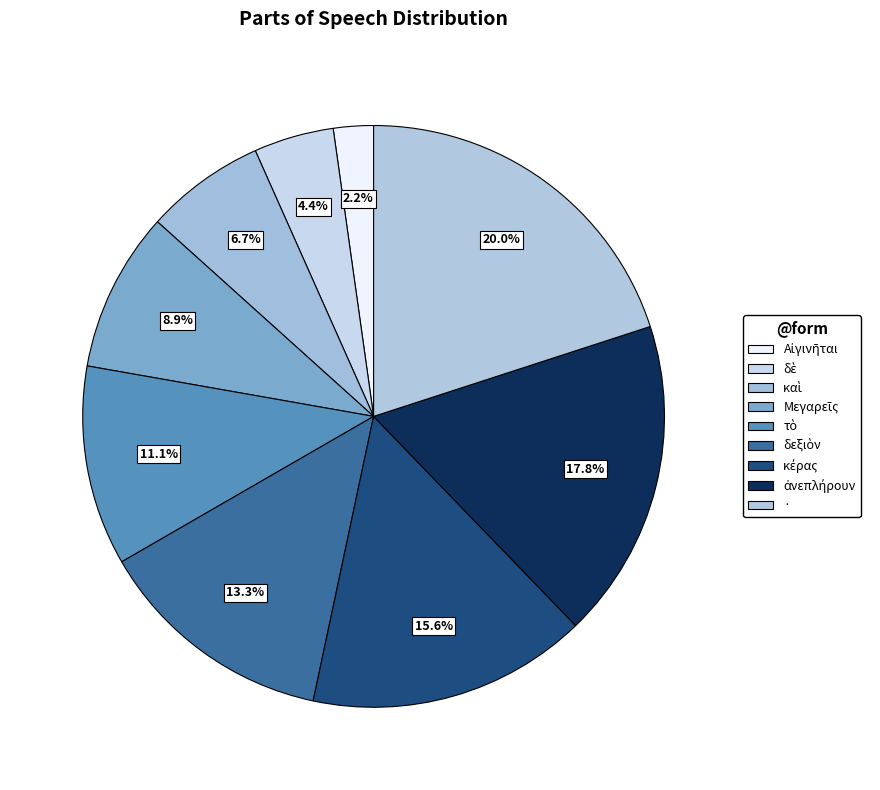

To the nearest percent, what percentage of the pie is κέρας?

16%